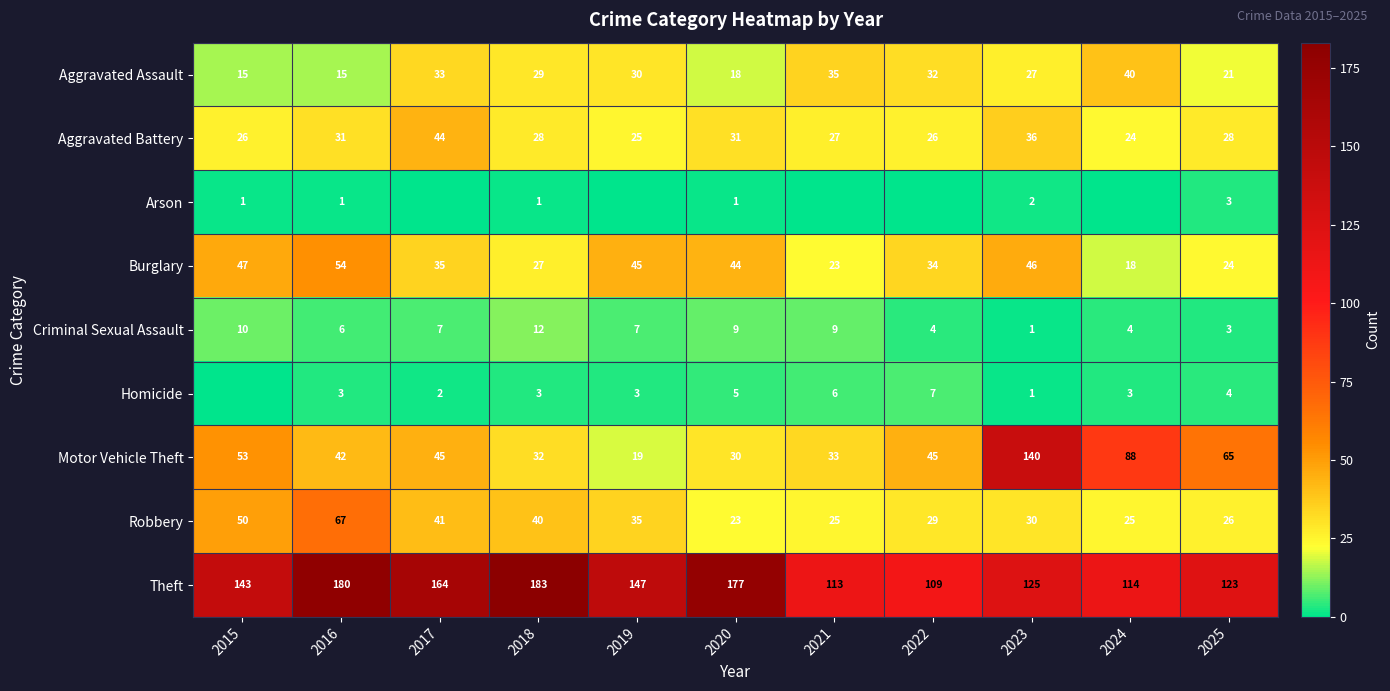

At which category does the chart reach its peak across all series?

2018